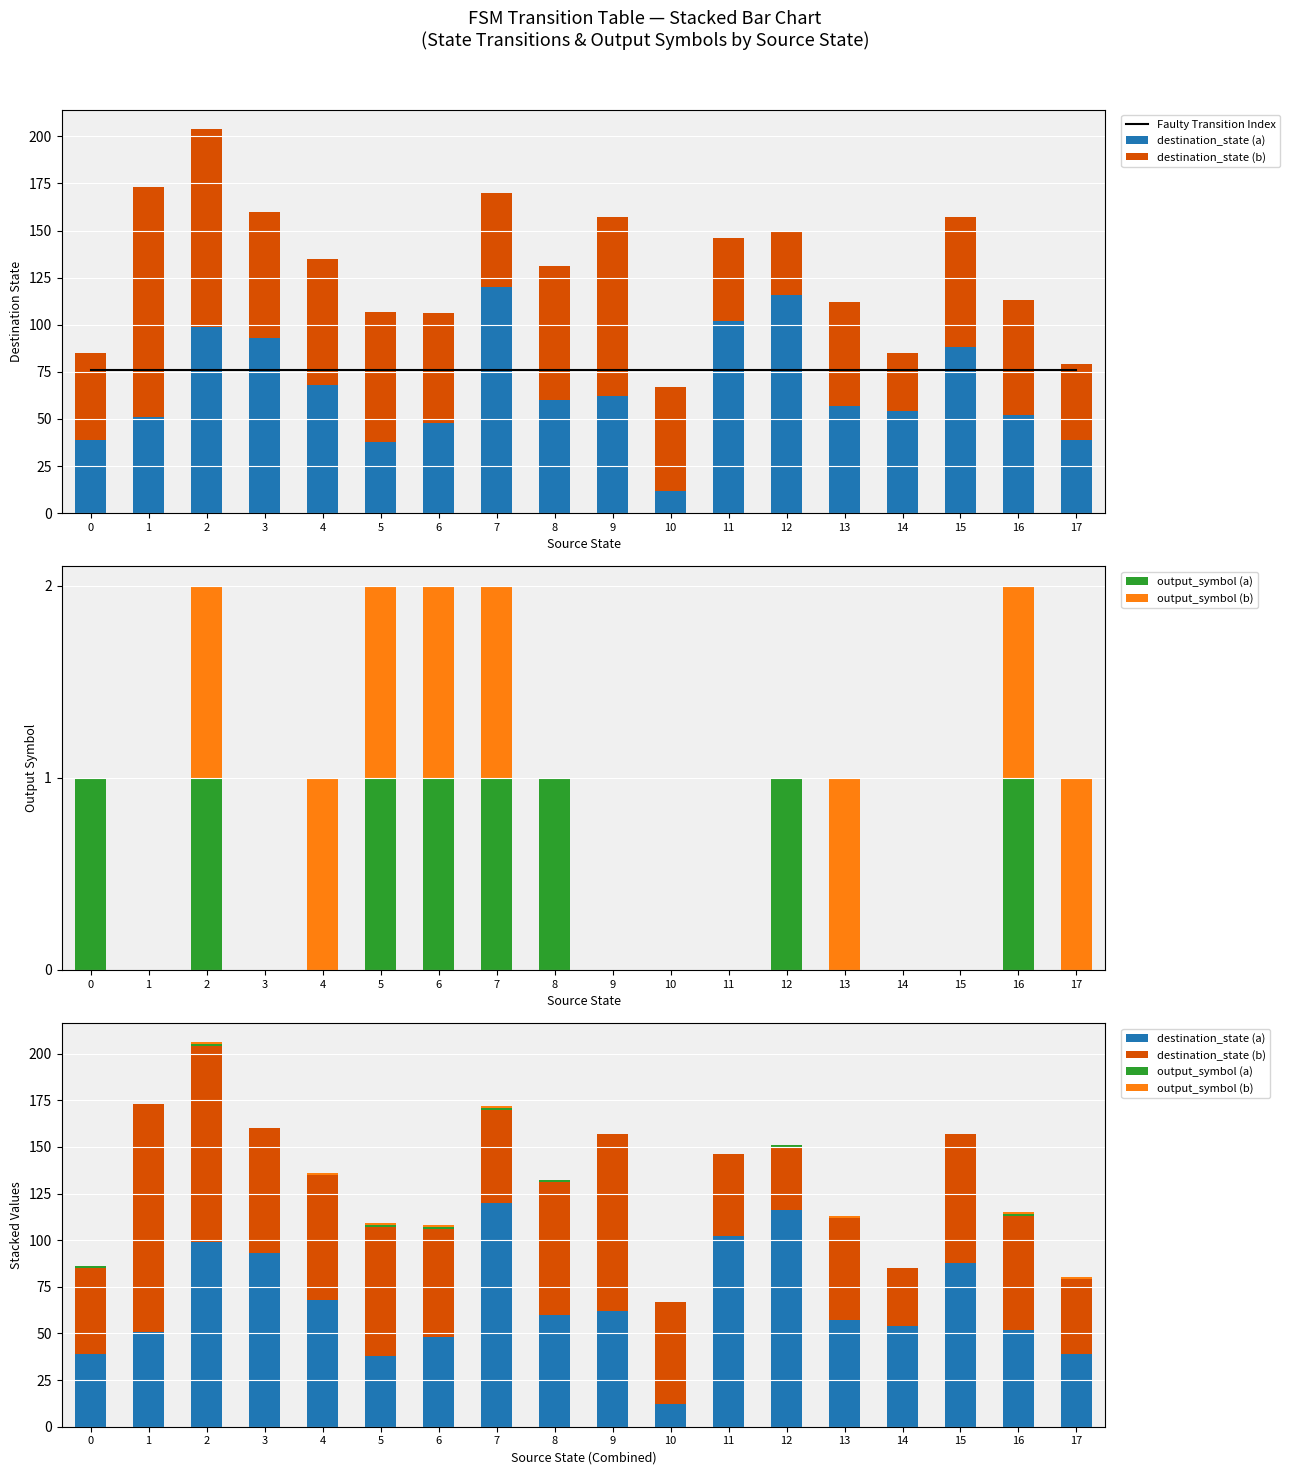

Which series has the largest total across all categories?

Faulty Transition Index